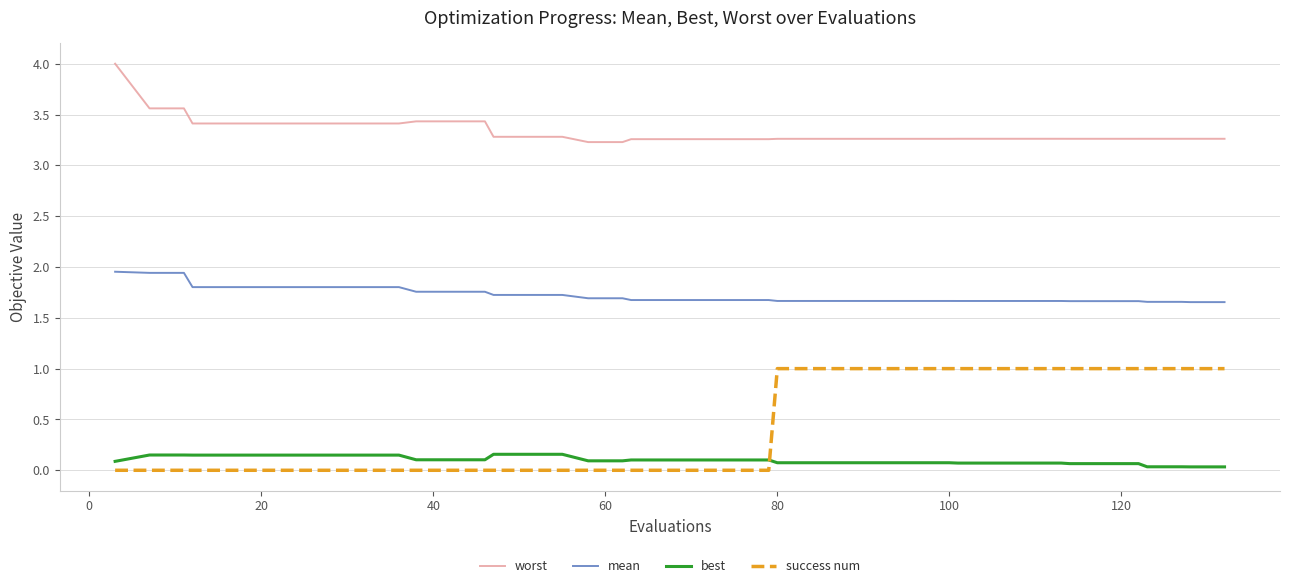

True or false: worst and best intersect in this chart.

False